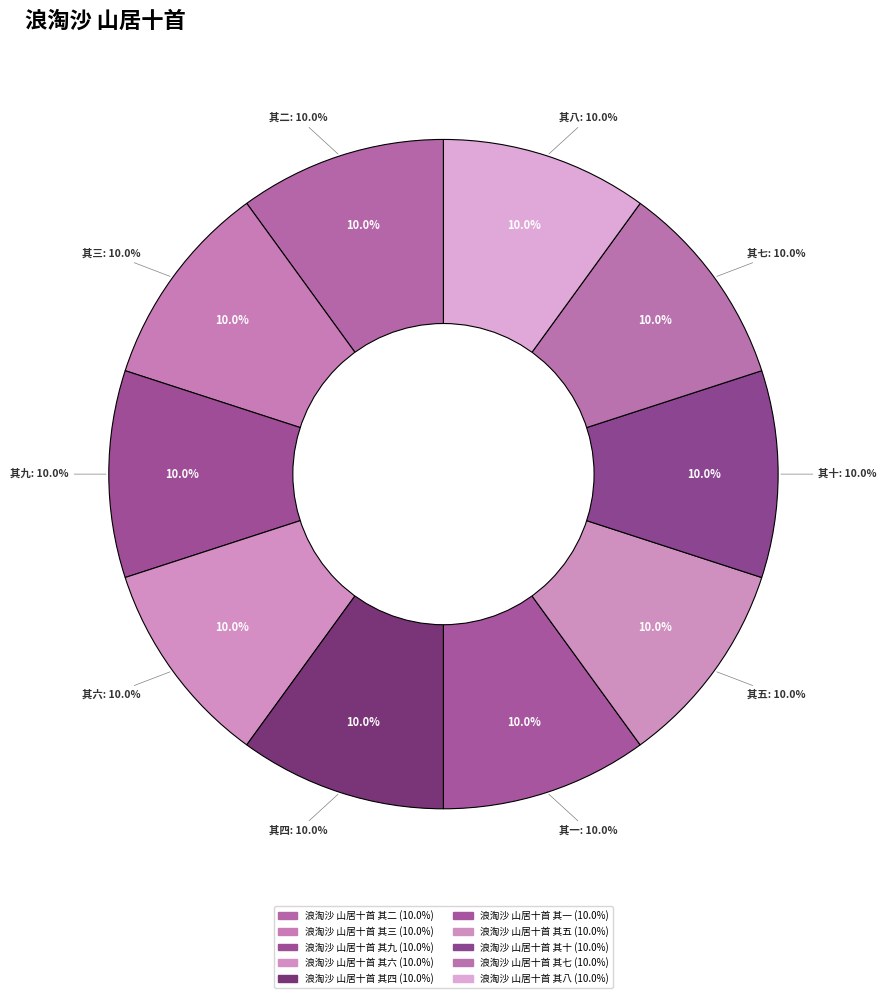

Rank the categories by value from highest to lowest.

浪淘沙 山居十首 其十, 浪淘沙 山居十首 其九, 浪淘沙 山居十首 其八, 浪淘沙 山居十首 其七, 浪淘沙 山居十首 其六, 浪淘沙 山居十首 其五, 浪淘沙 山居十首 其四, 浪淘沙 山居十首 其三, 浪淘沙 山居十首 其二, 浪淘沙 山居十首 其一